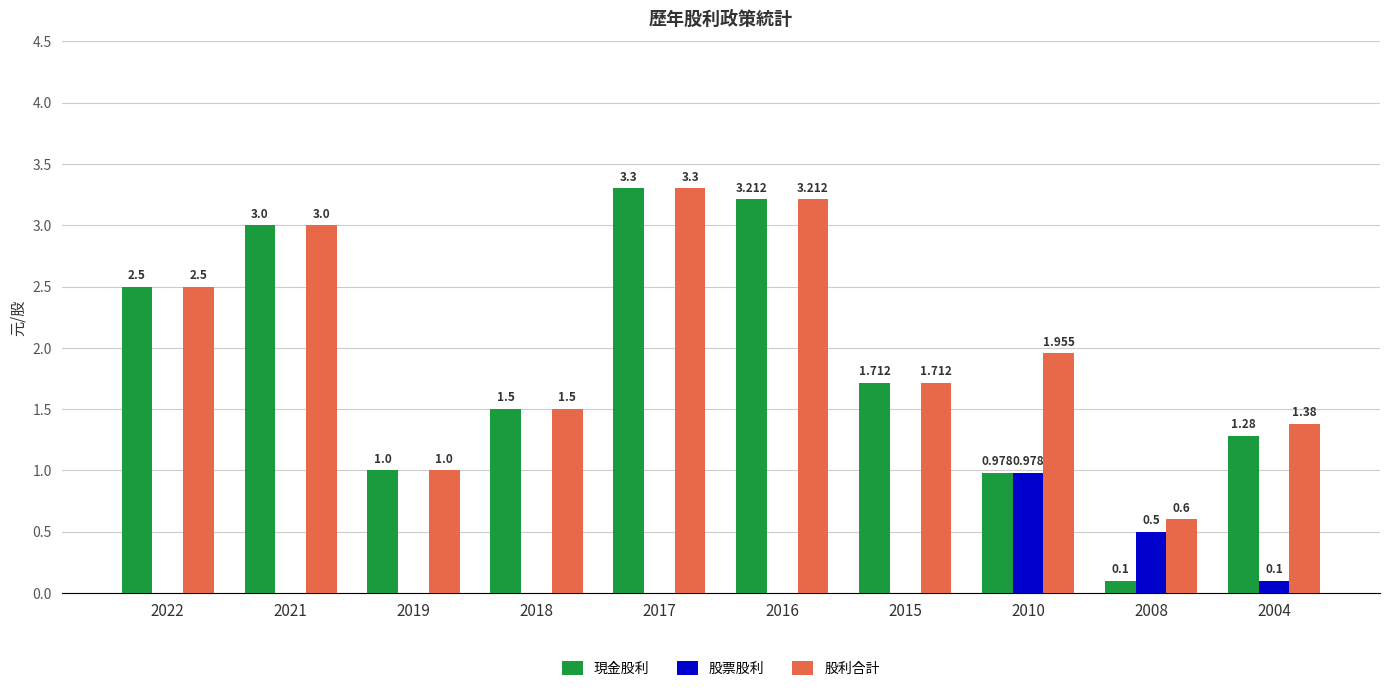

At which category is the sum across all series the highest?

2017